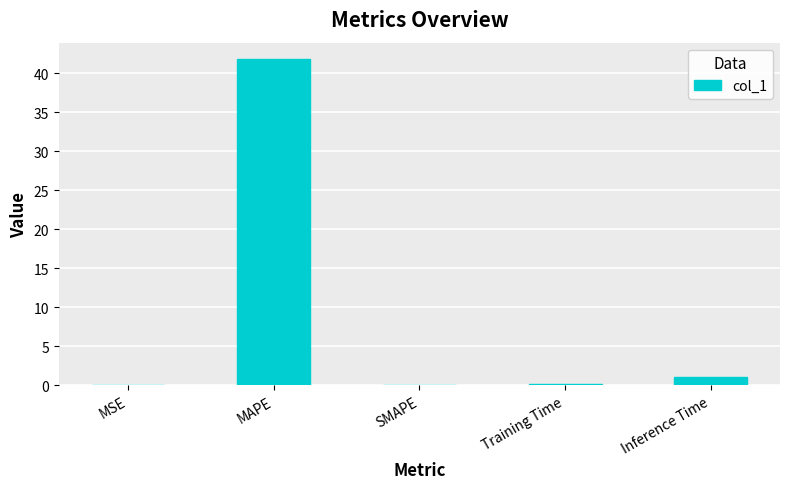

Which label corresponds to the largest value in the chart?

MAPE